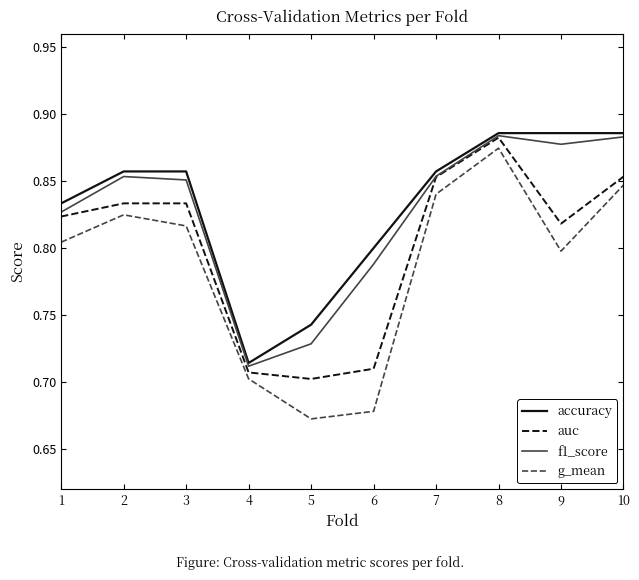

Which series has the largest total across all categories?

accuracy